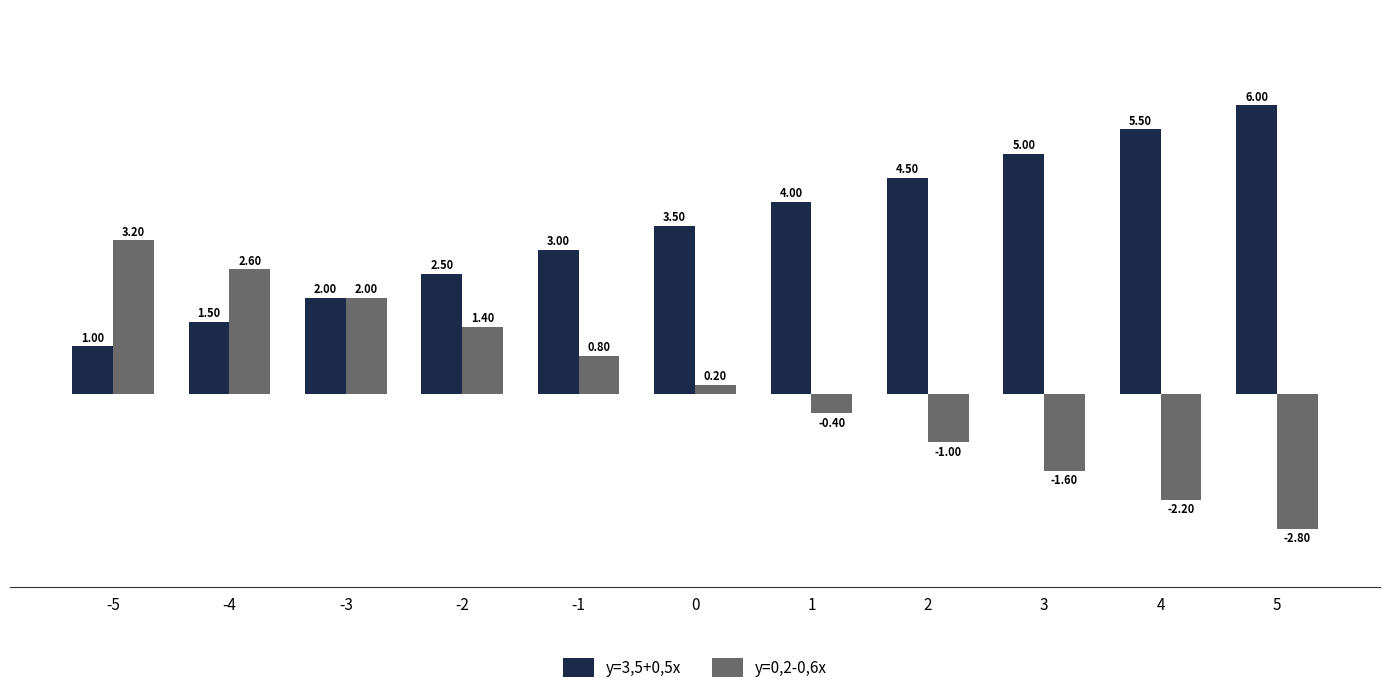

At which label does y=0,2-0,6x first exceed 0?

-5